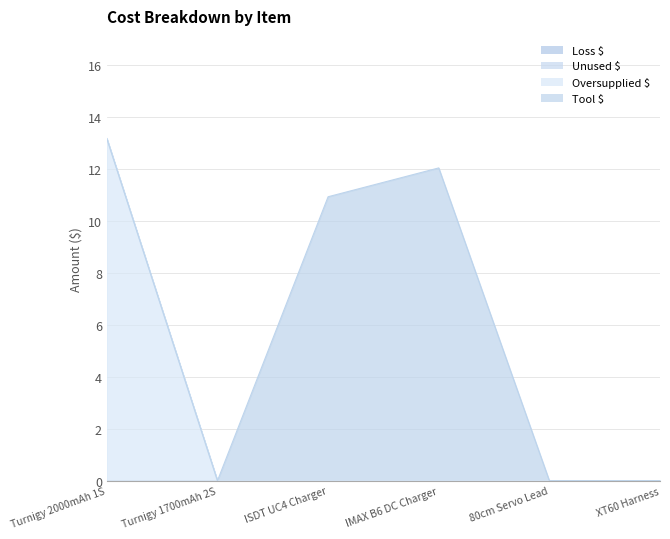

The value of Tool $ at XT60 Harness is 3.7. True or false?

False